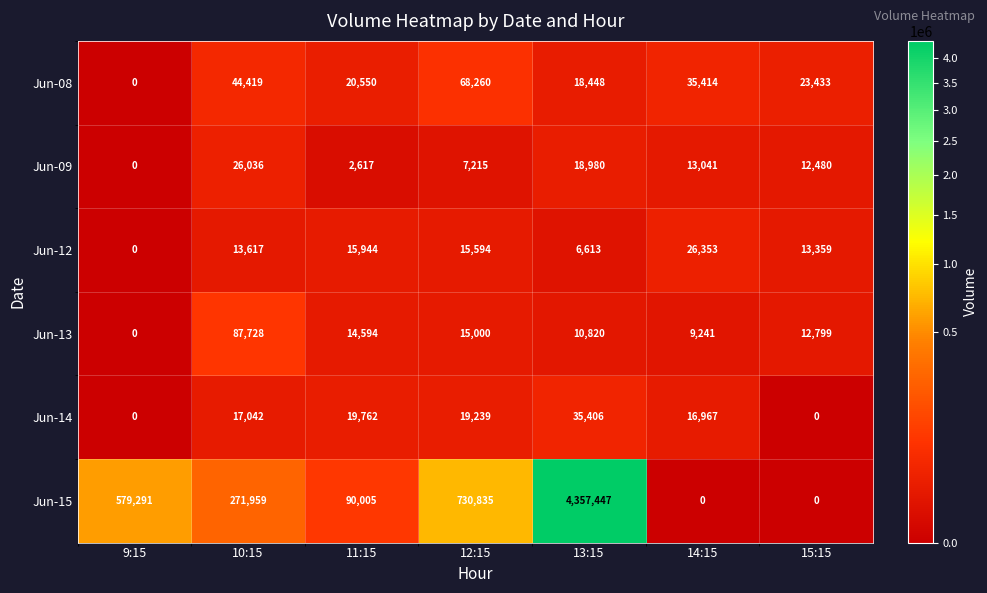

What is the difference between the Jun-15 values at 9:15 and 10:15?

307332